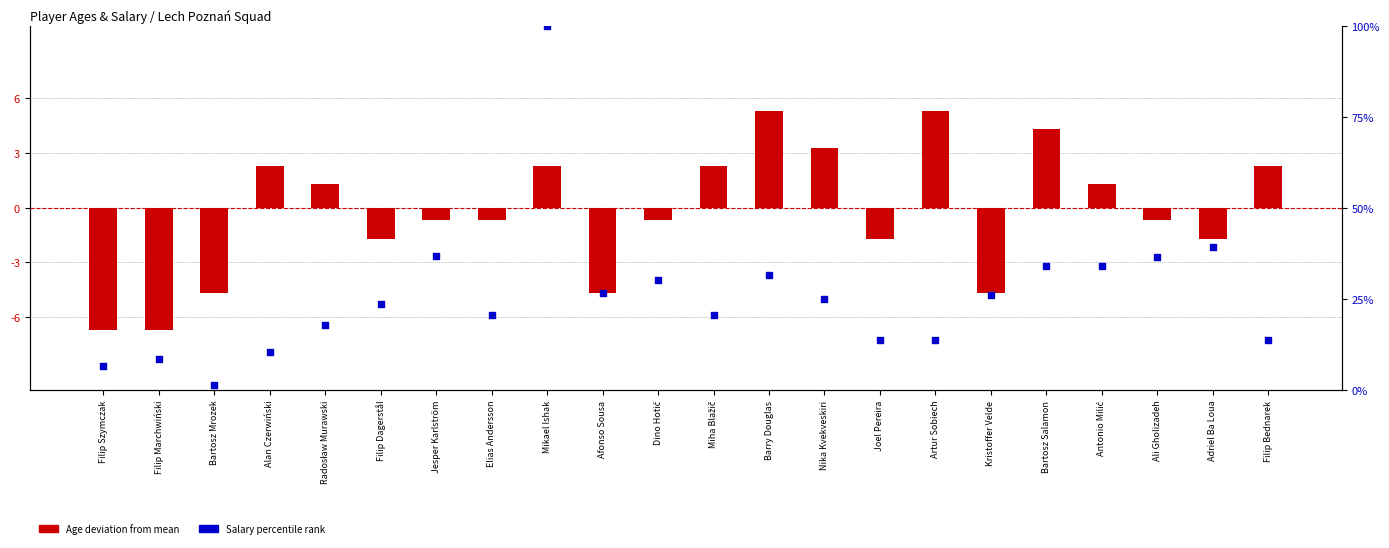

Which series contains the lowest Y value?

Age deviation from mean